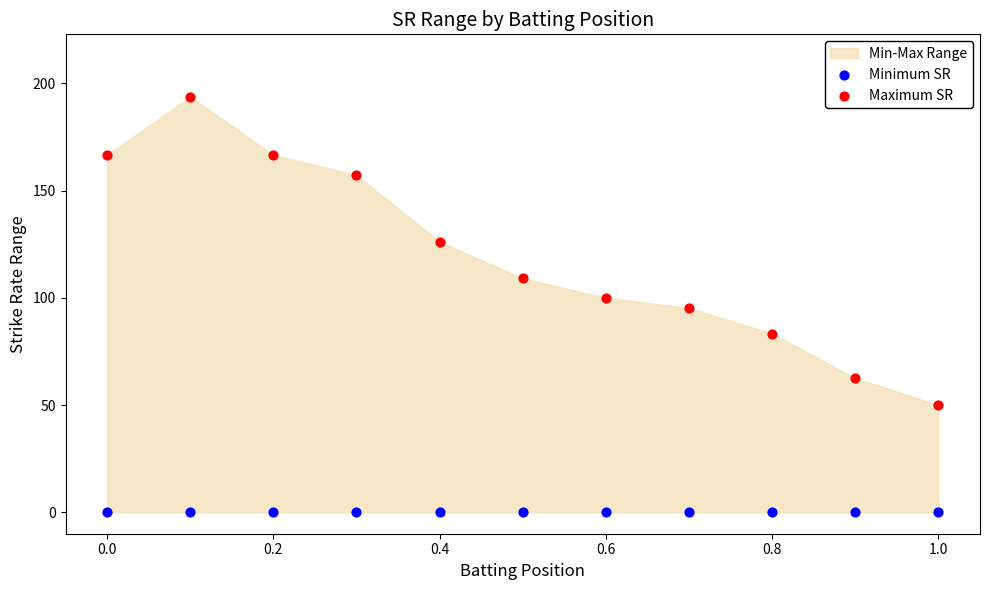

Which series contains the highest Y value?

Maximum SR